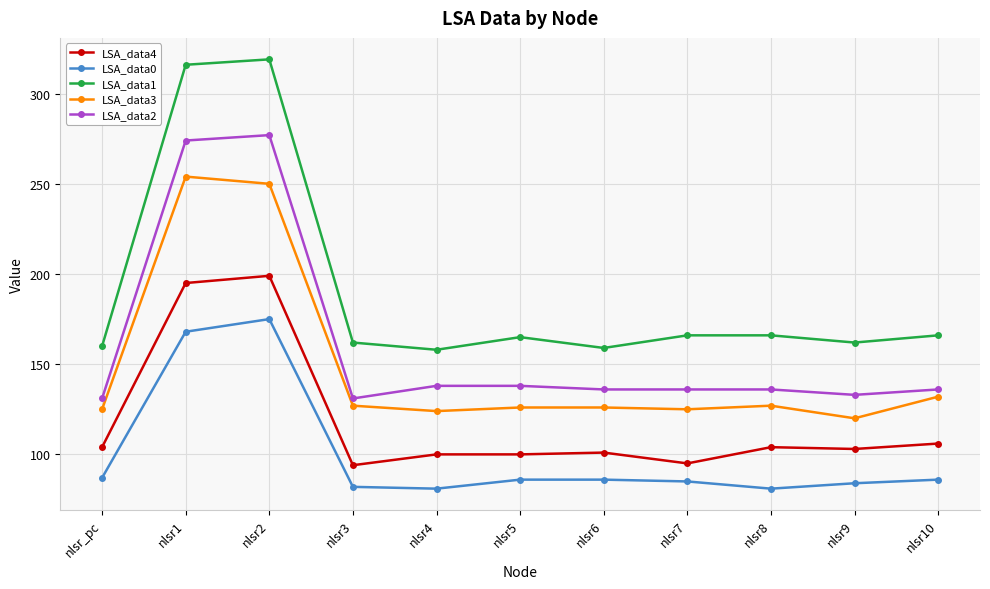

At which category does LSA_data1 reach its first local peak?

nlsr2